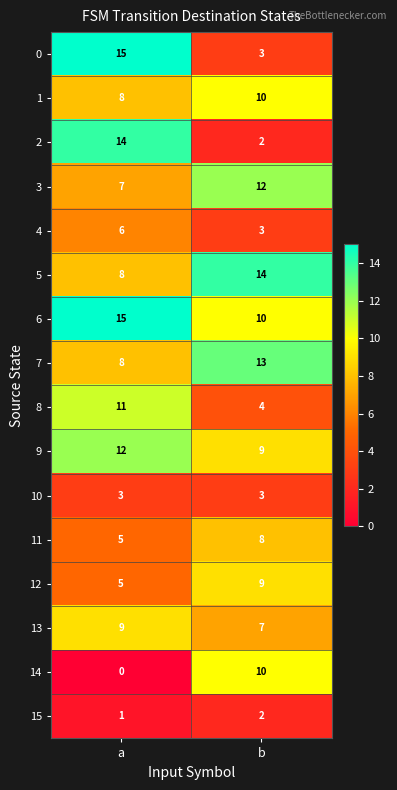

What is the sum of the 7 values at b and a?

21